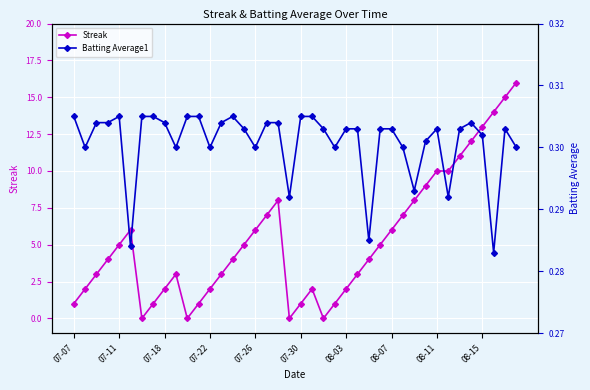

True or false: Streak and Batting Average1 intersect in this chart.

True